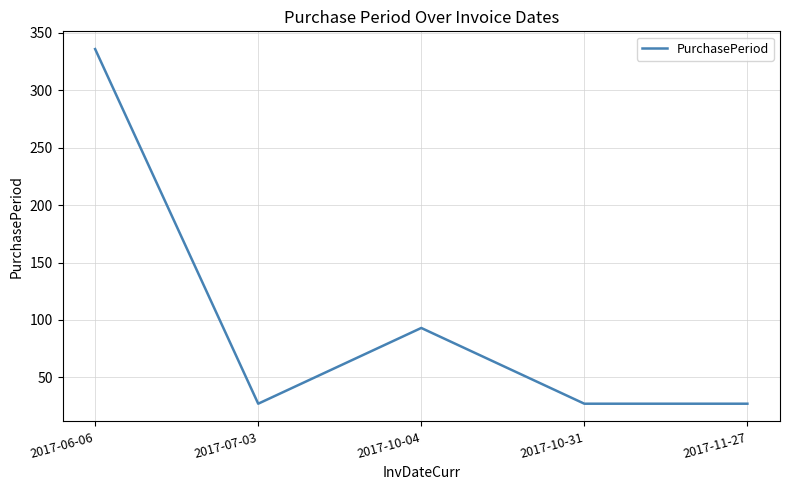

What is the smallest value displayed?

27